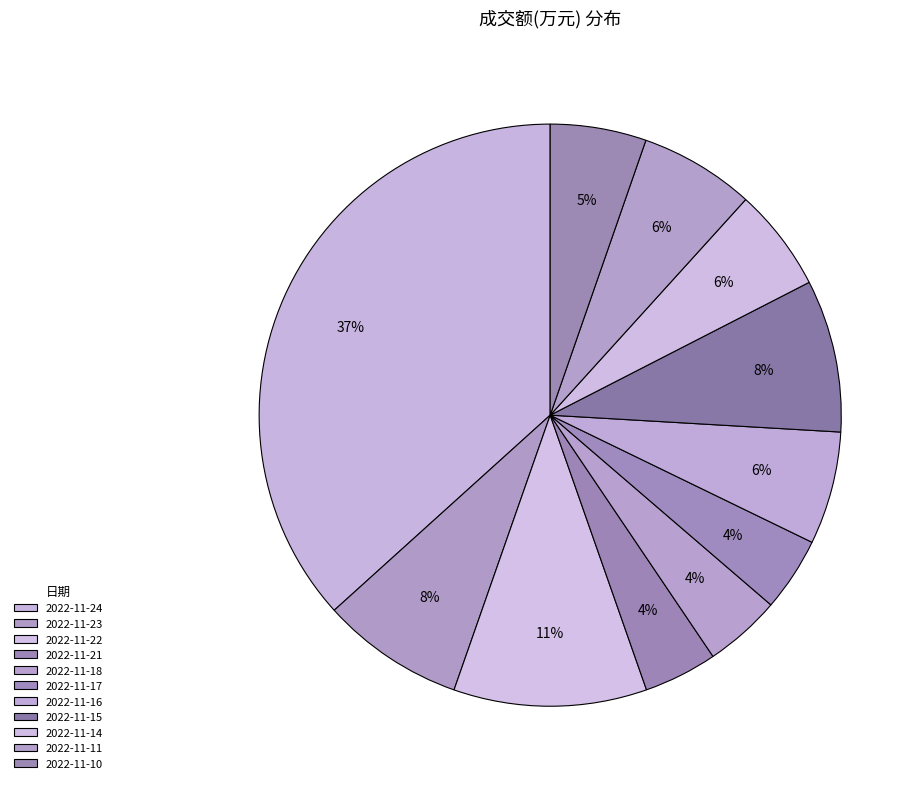

Is it true that 2022-11-16 is 6% of the pie?

True